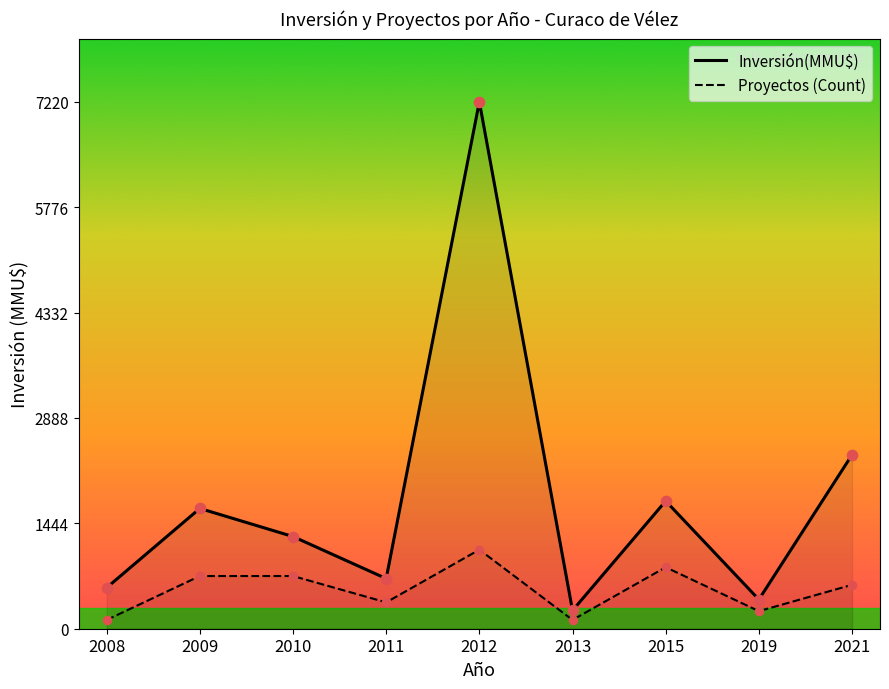

What is the total value across all series at 2008?

682.3